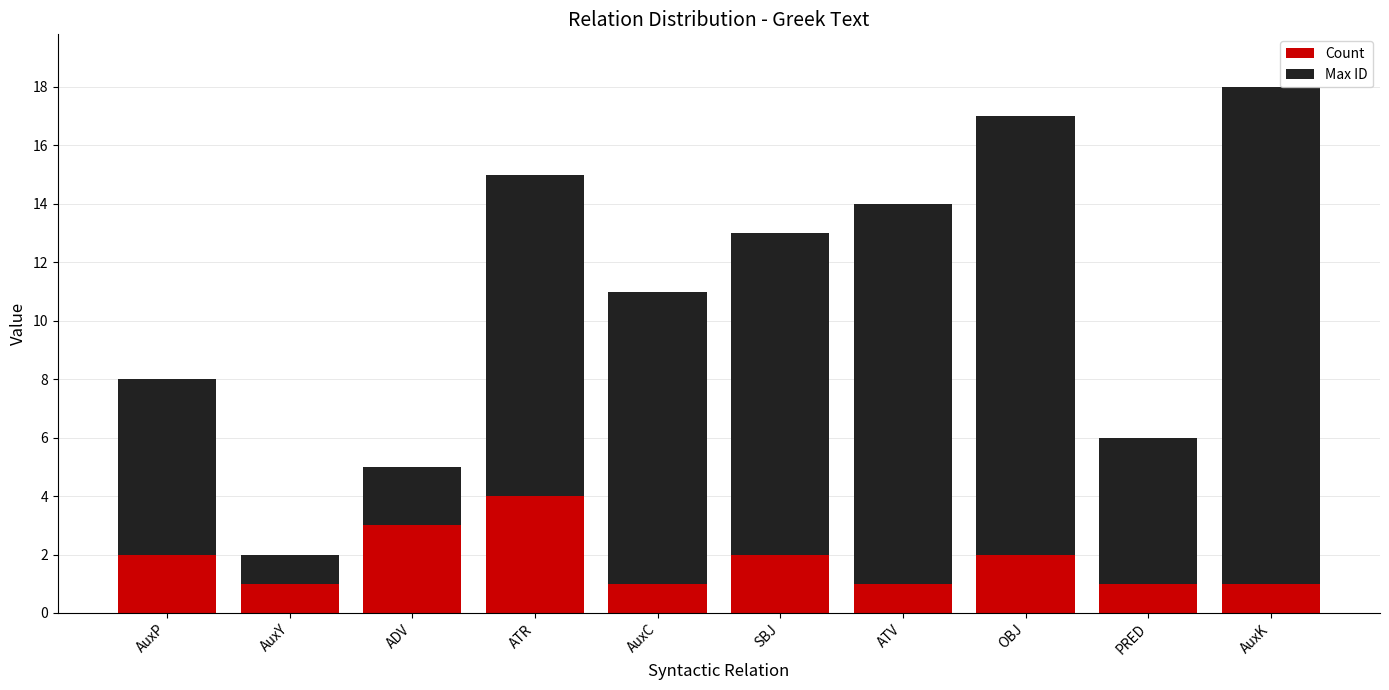

At which category is the sum across all series the highest?

AuxK